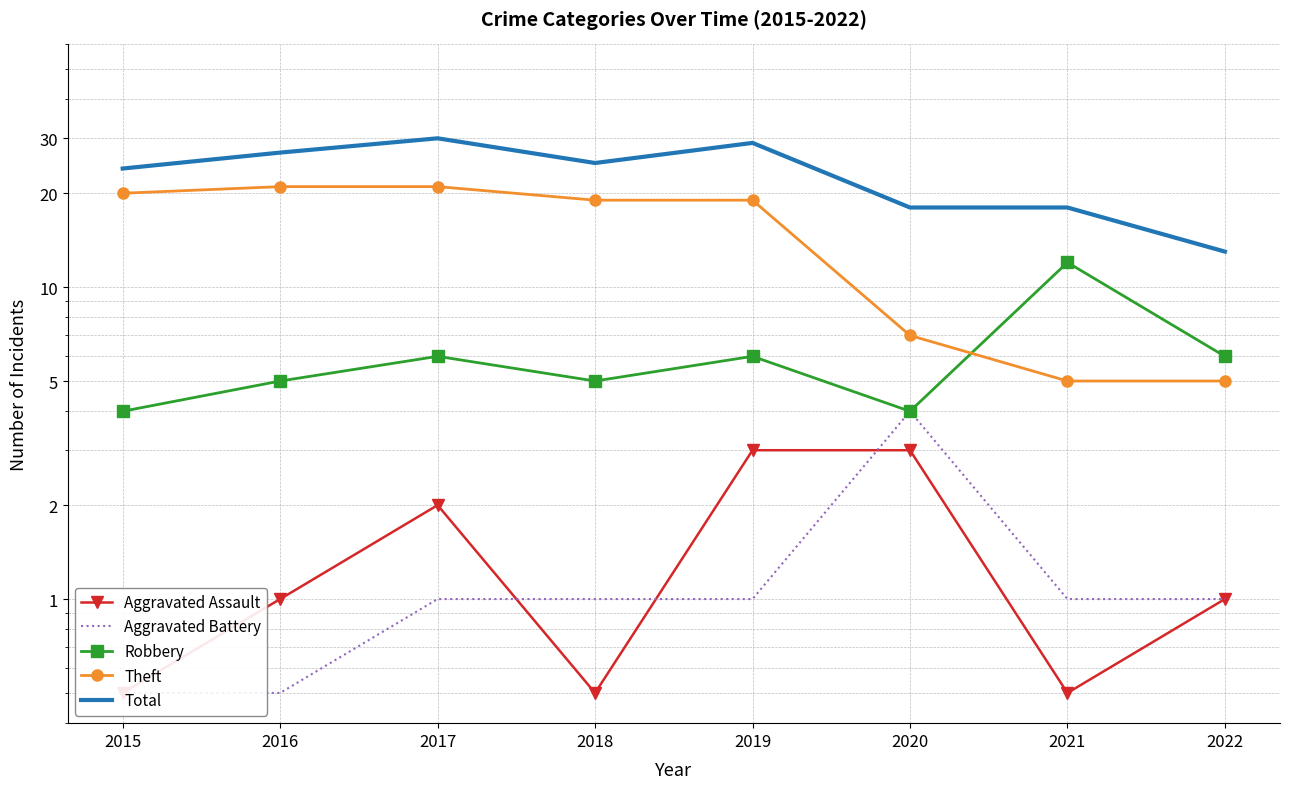

What is the difference between the highest and lowest values at 2015?

23.5